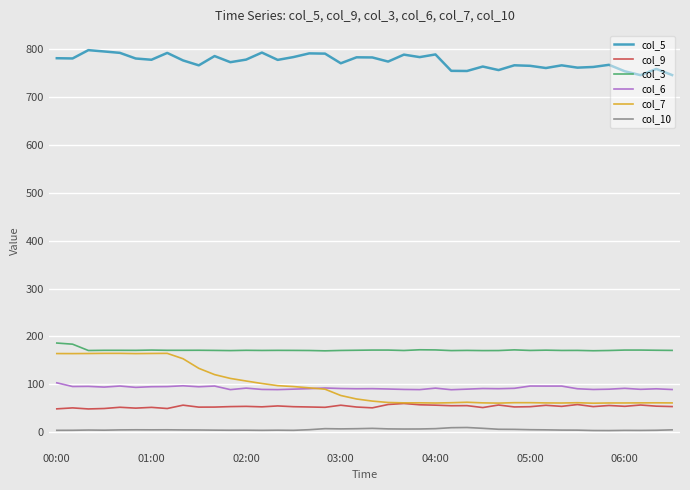

What is the lowest value of the col_3 series?

169.7